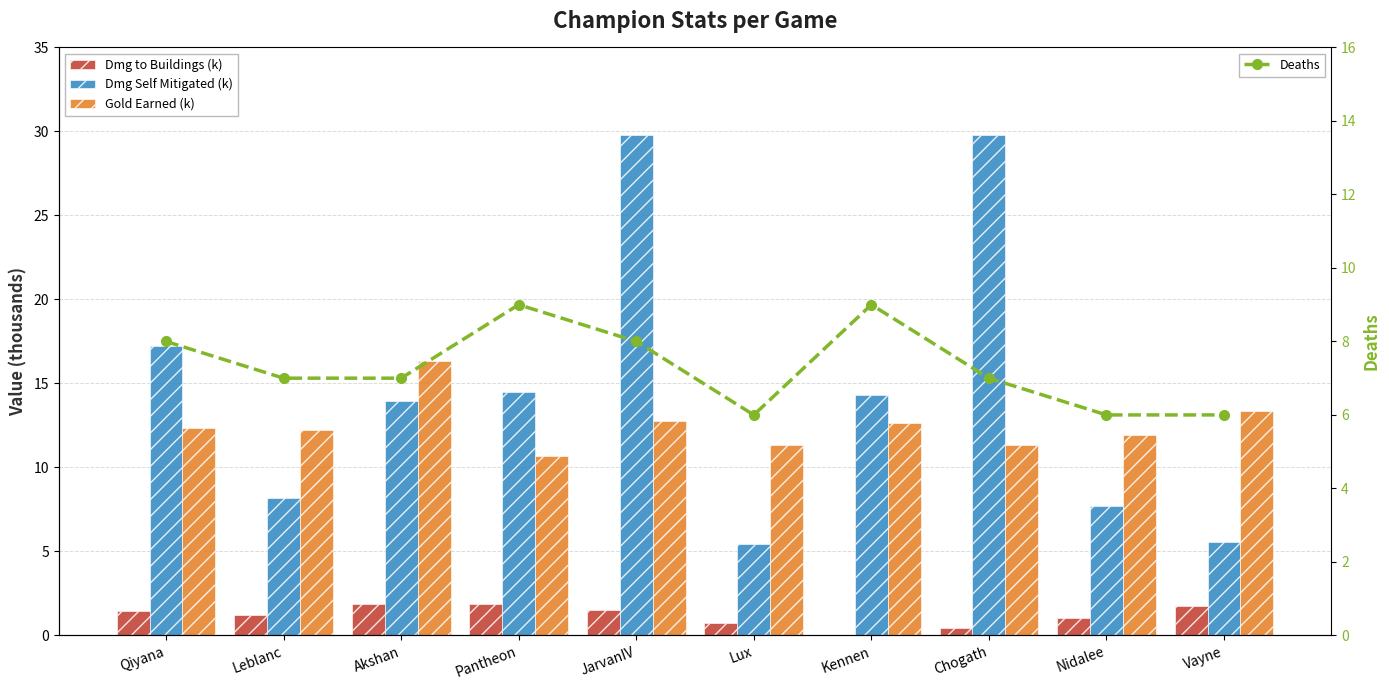

Is the value of Dmg to Buildings (k) at Kennen greater than the value of Deaths at Lux?

No